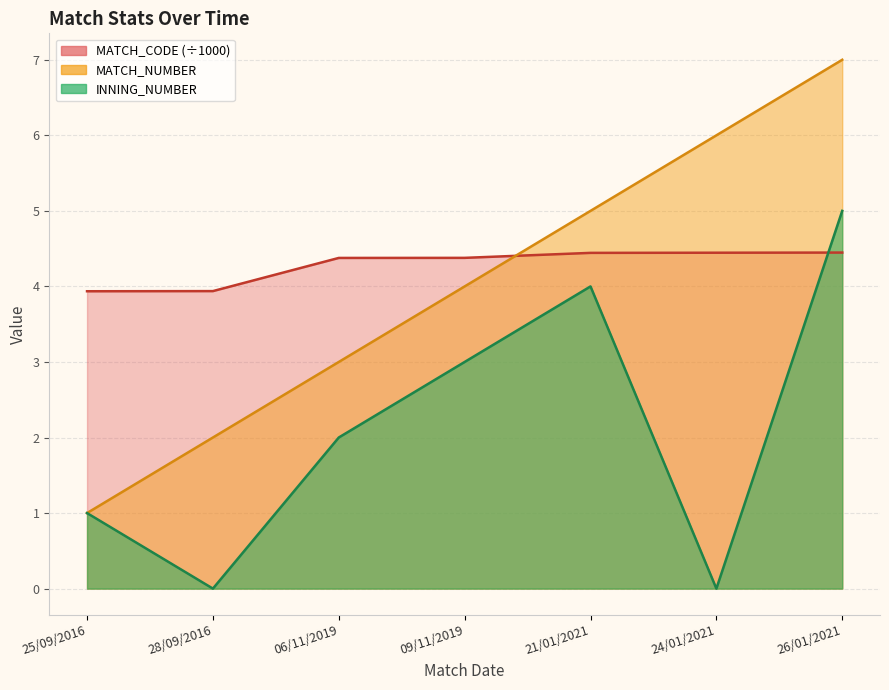

What is the sum of the MATCH_NUMBER values at 25/09/2016 and 09/11/2019?

5.0